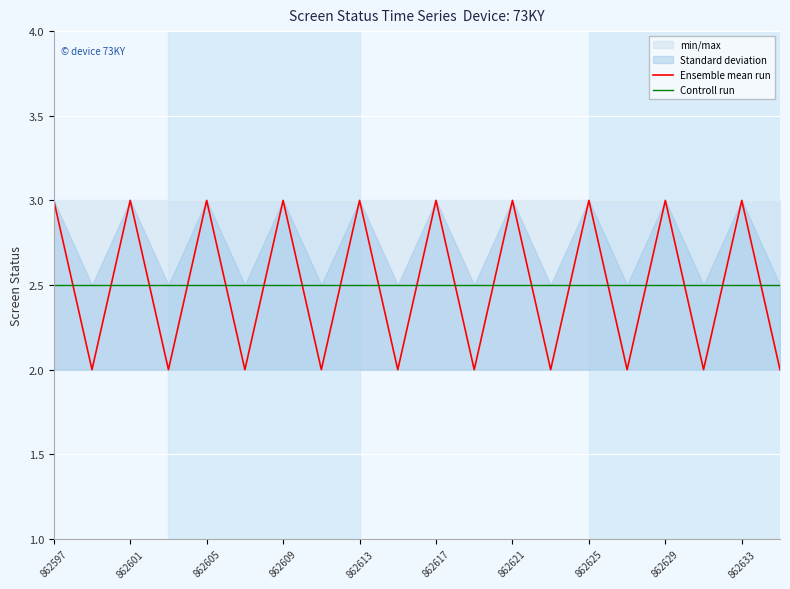

After their last crossing, which series has the higher values: Controll run or Ensemble mean run?

Controll run